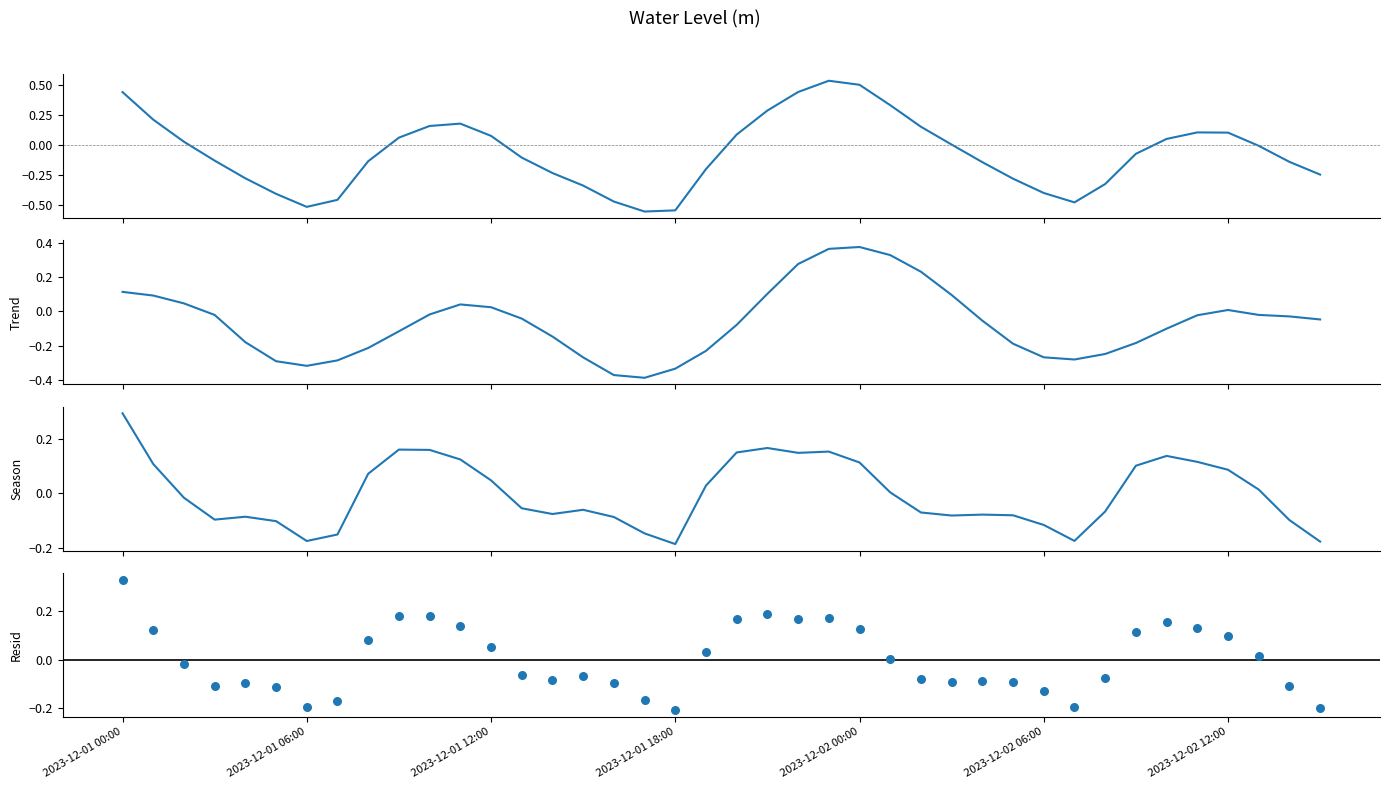

Is the value of Resid at 2023-12-02 06:00 greater than the value of Trend at 2023-12-01 12:00?

No